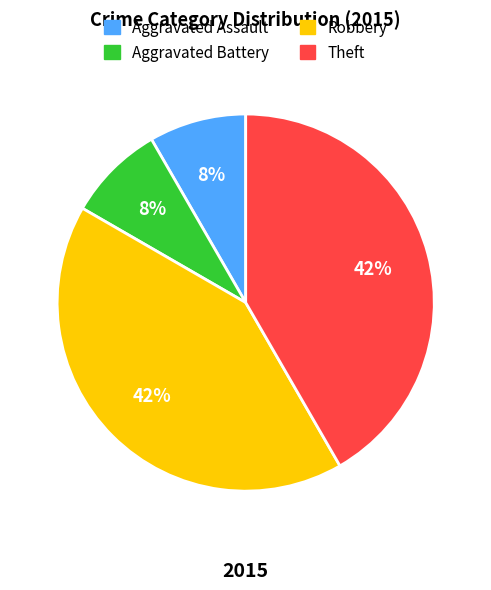

Does Robbery represent more than half of the total?

No